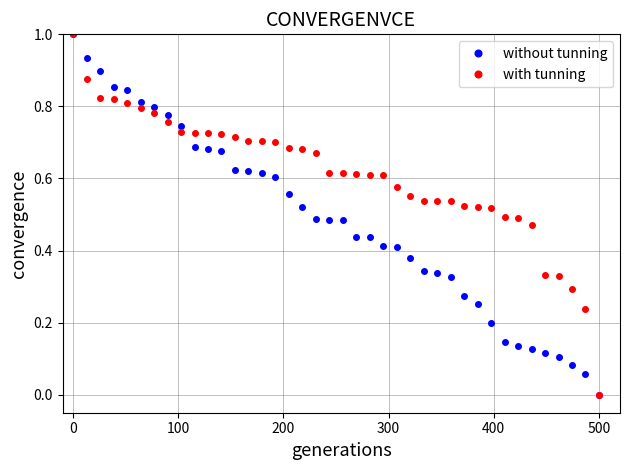

What is the highest value of the without tunning series?

1.0